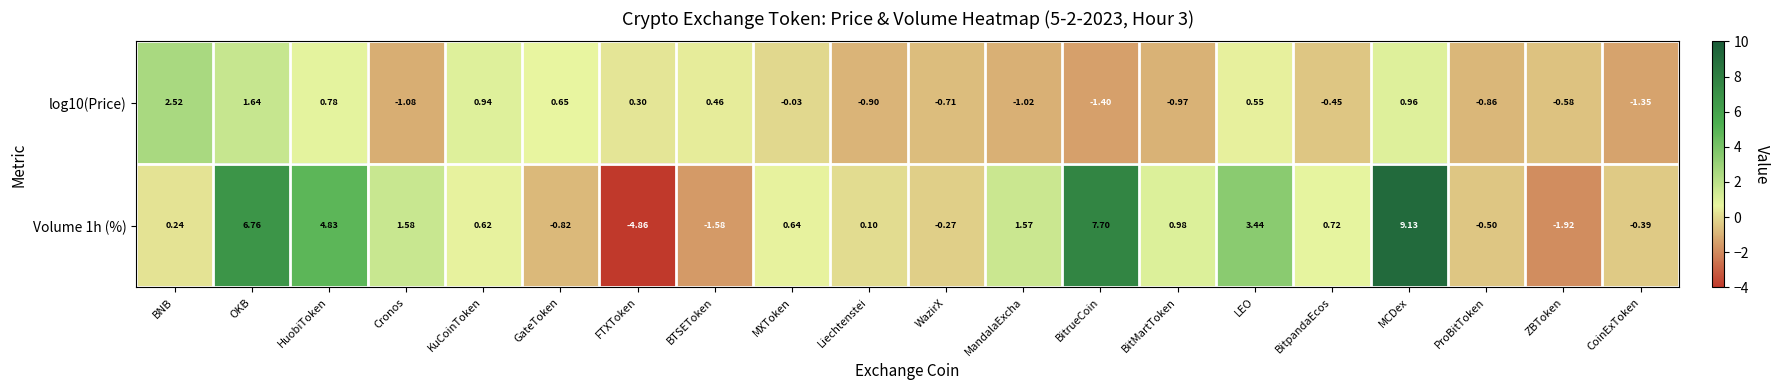

Which category has the lowest value across all series?

FTXToken